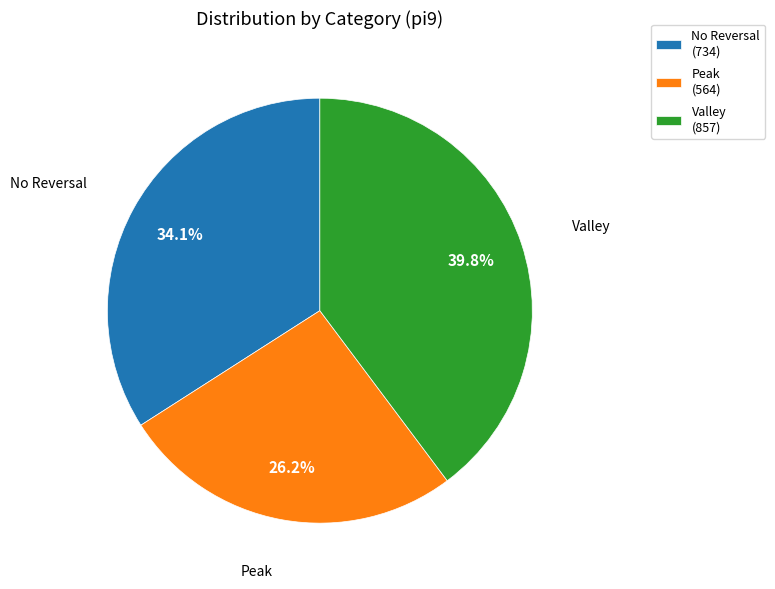

Rank the categories by value from highest to lowest.

Valley (857), No Reversal (734), Peak (564)